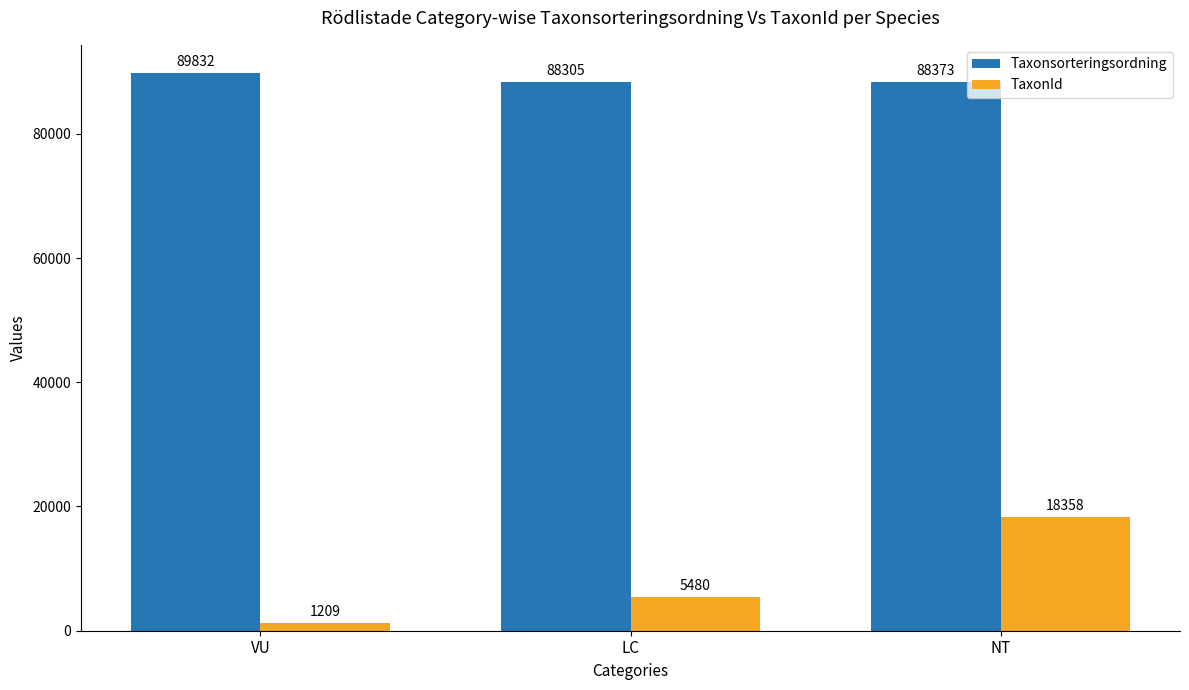

What is the minimum value shown in the chart?

1209